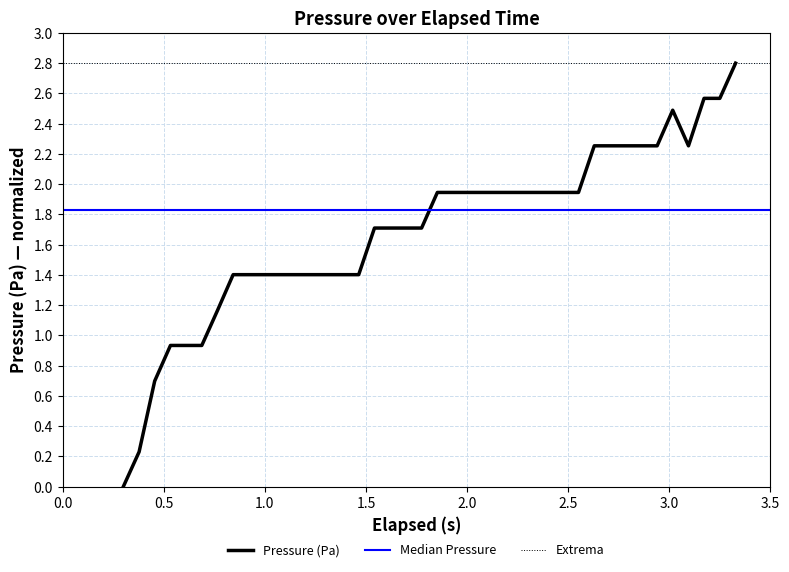

What is the highest value of the Pressure (Pa) series?

2.8